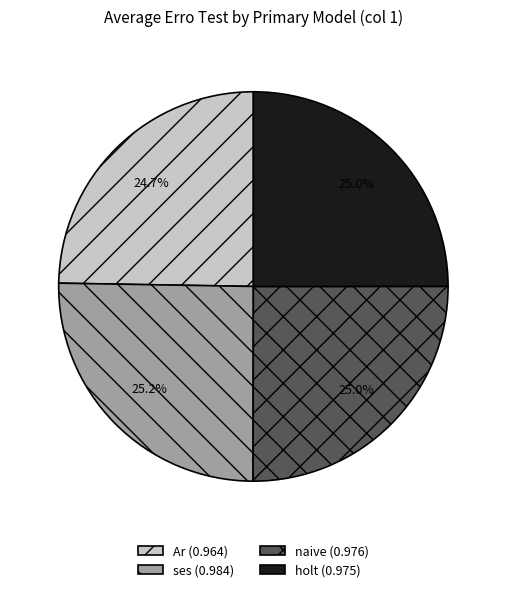

What is the ratio of the value at Ar (0.964) to the value at holt (0.975)?

1.0